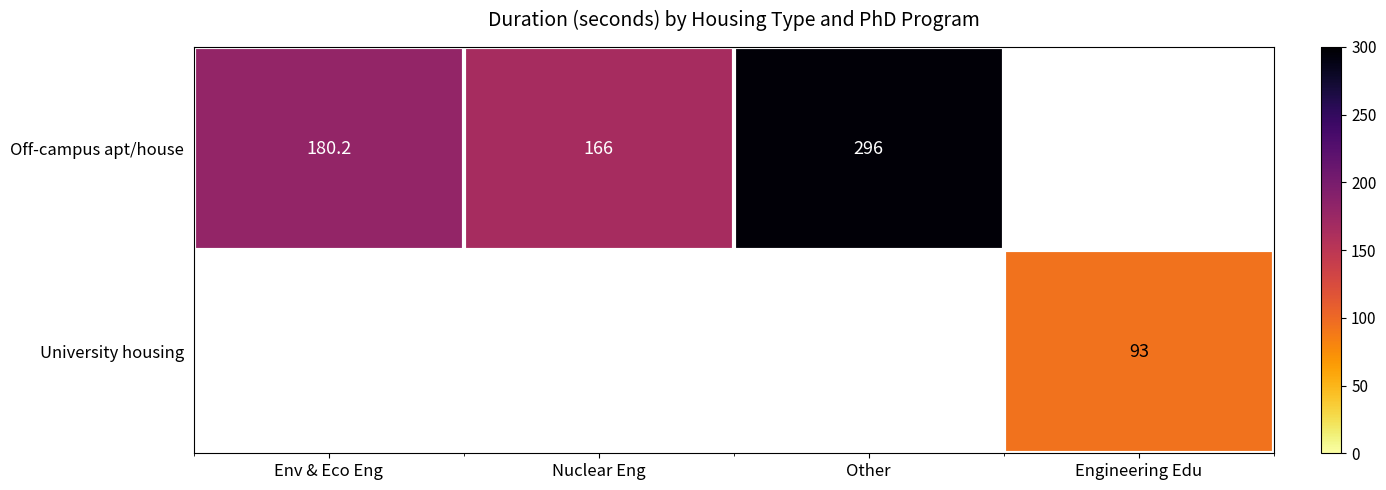

At which category does the chart reach its peak across all series?

Other